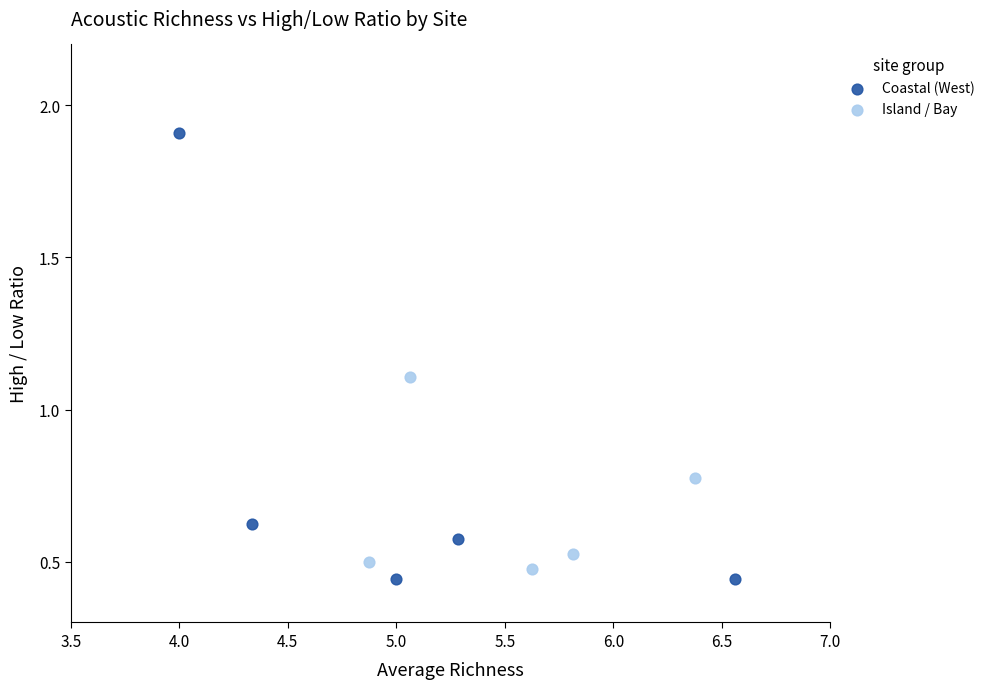

Which series has the widest spread of Y values?

Coastal (West)